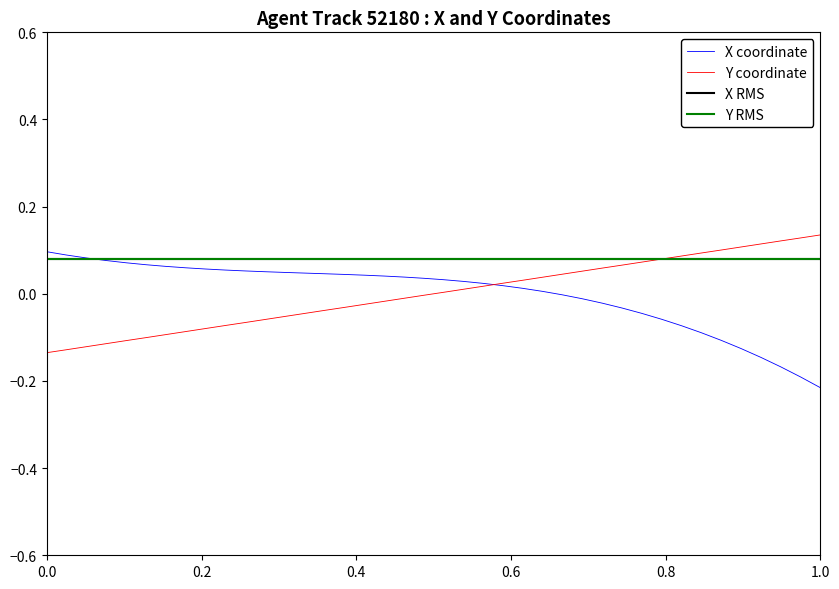

Which category has the lowest value in the X coordinate series?

1.0